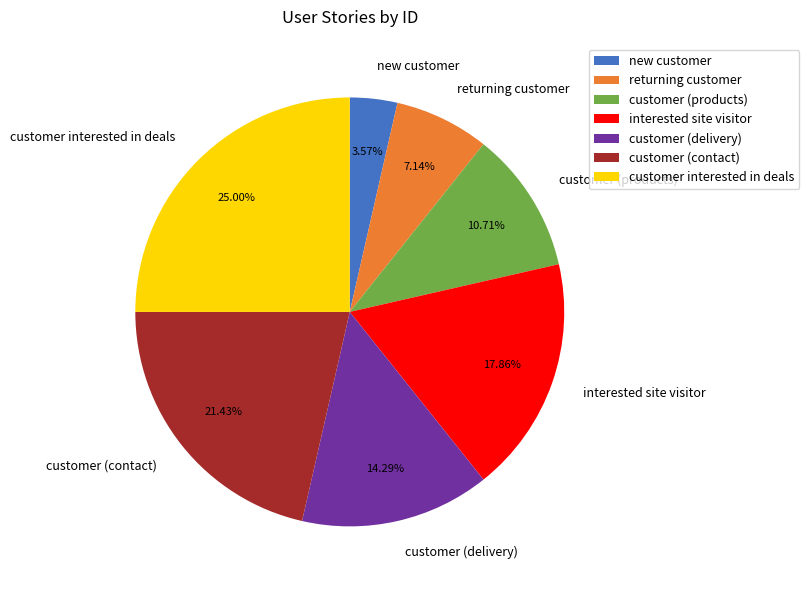

What is the smallest slice in the pie chart?

new customer